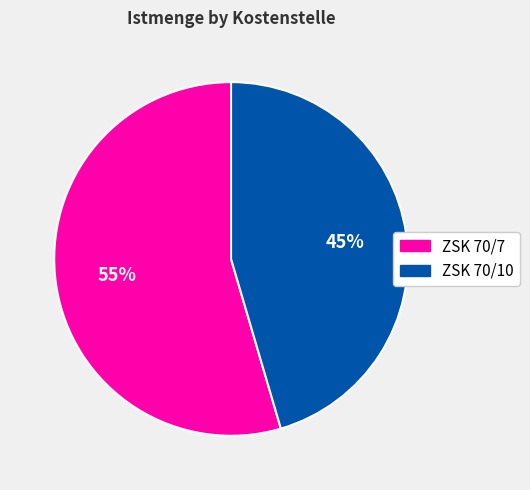

To the nearest percent, what is the combined percentage of ZSK 70/7 and ZSK 70/10?

100%